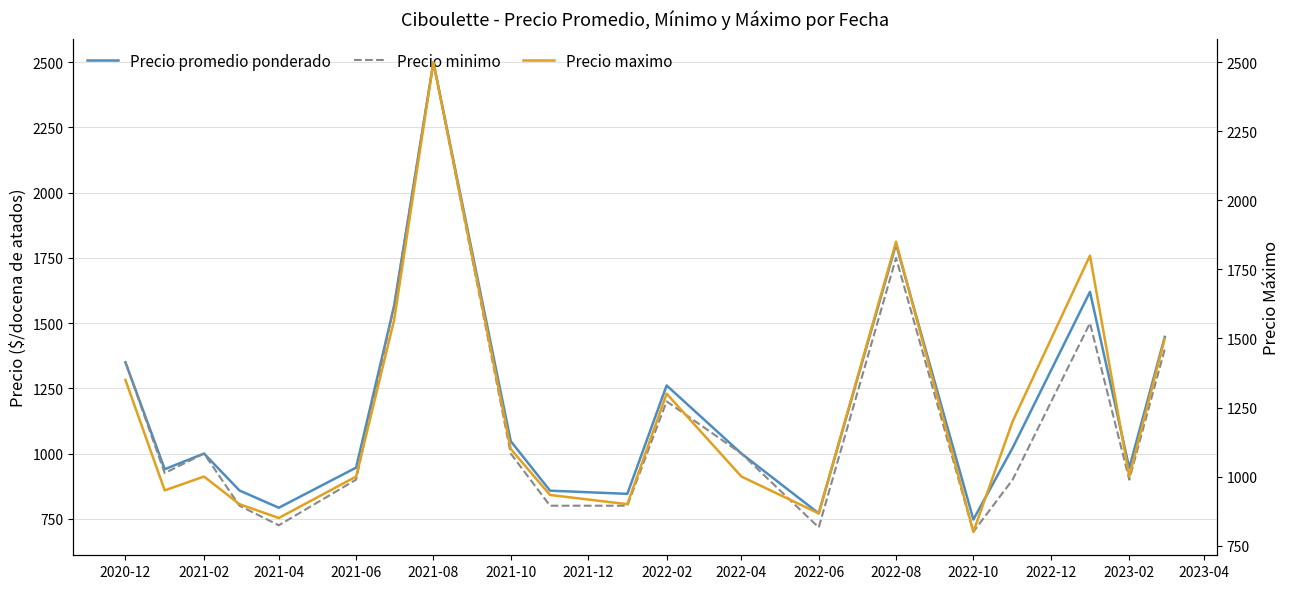

How many interior local peaks does the Precio minimo series have?

5